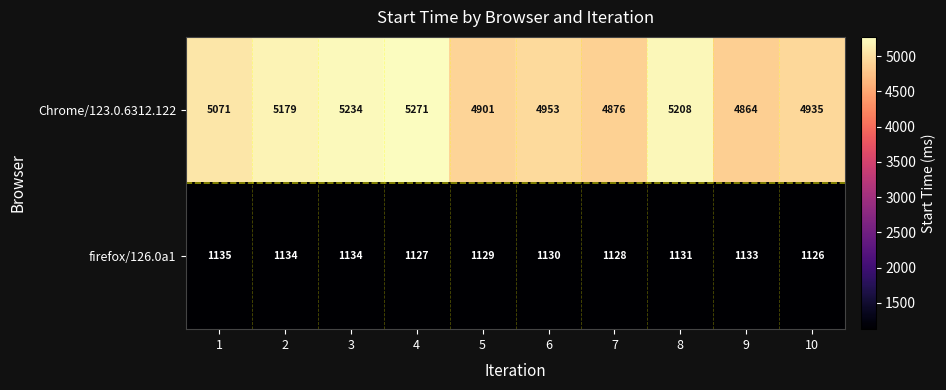

What value does the firefox/126.0a1 series have at 3?

1134